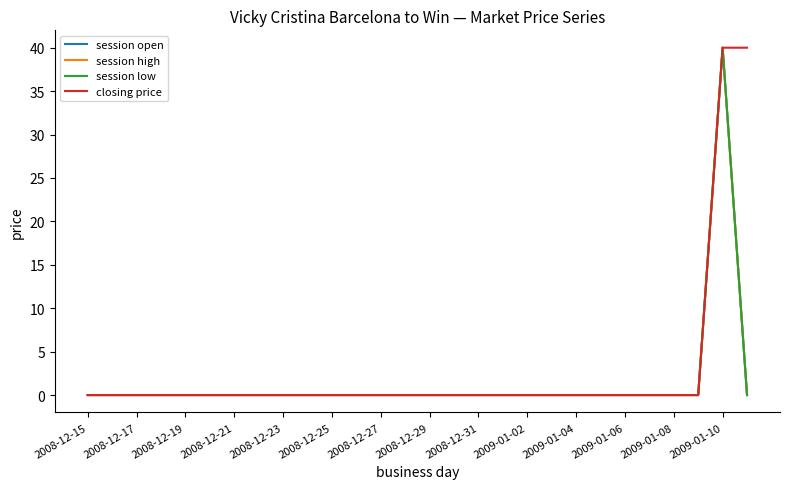

What is the average value of the session low series?

1